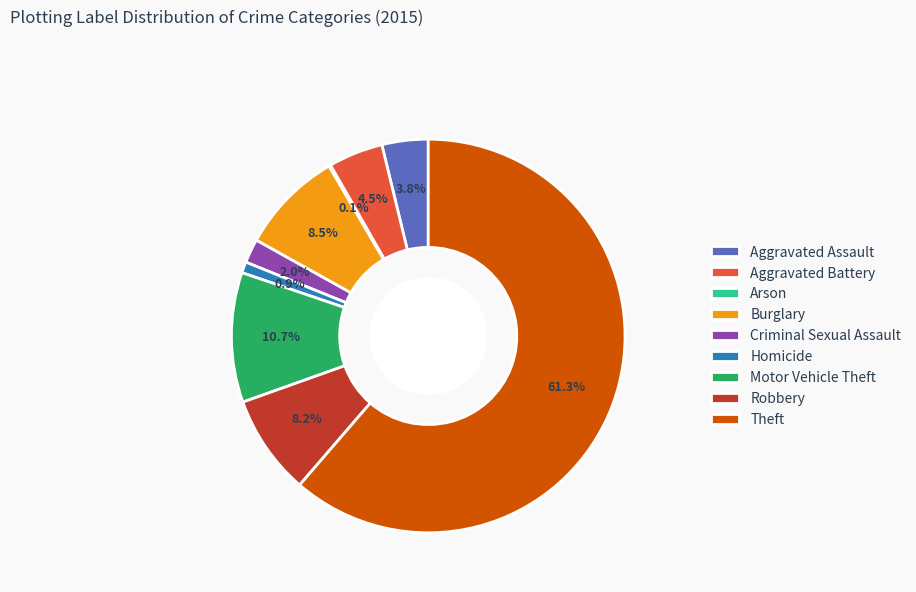

What portion of the pie excludes Motor Vehicle Theft?

89.3%